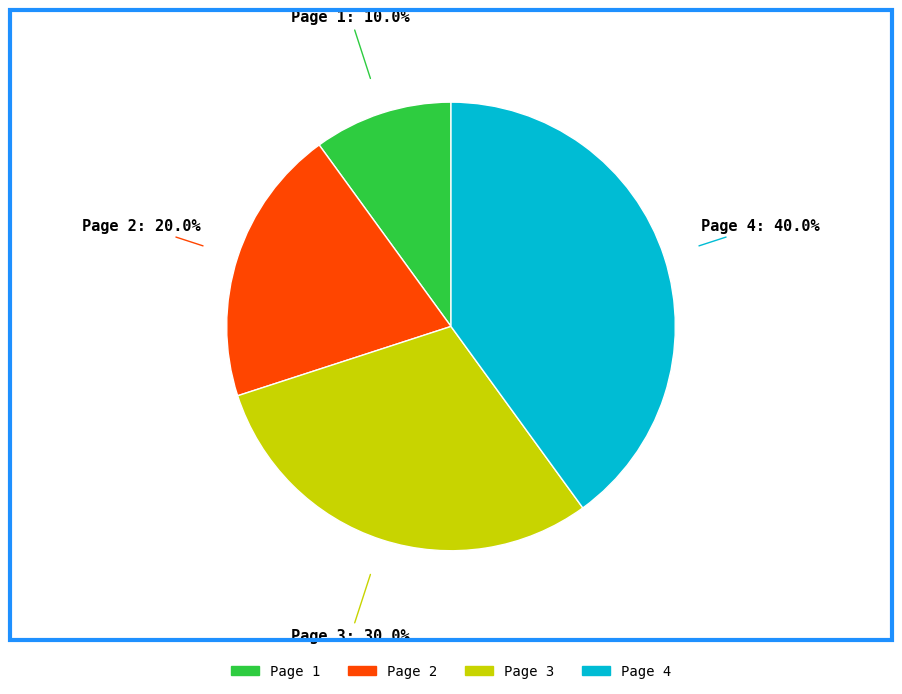

How many slices are in this pie chart?

4